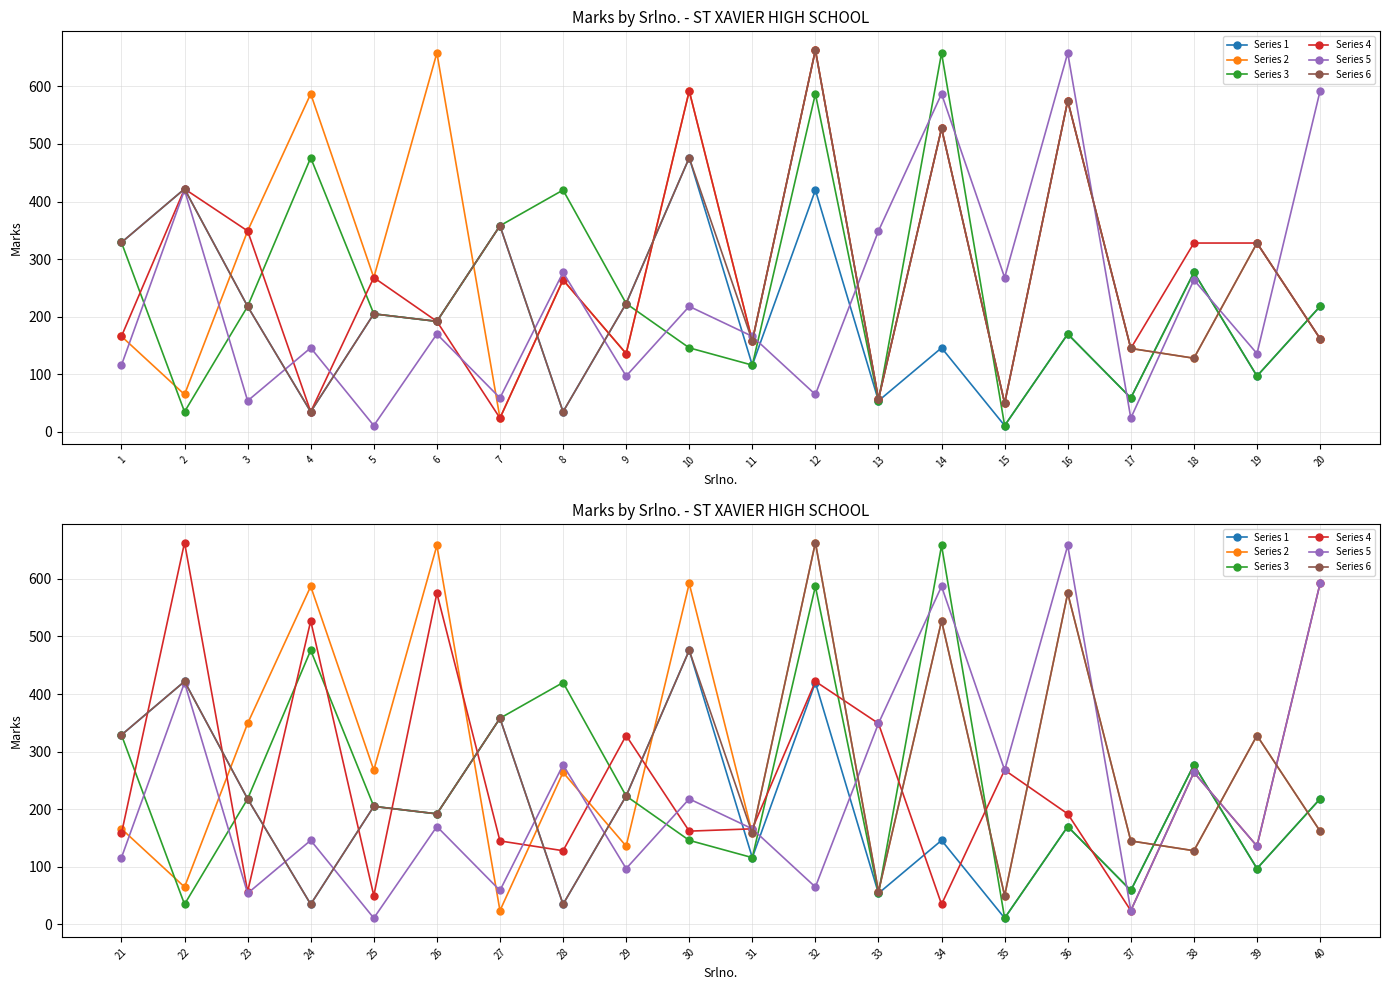

True or false: Series 1 and Series 4 intersect in this chart.

True